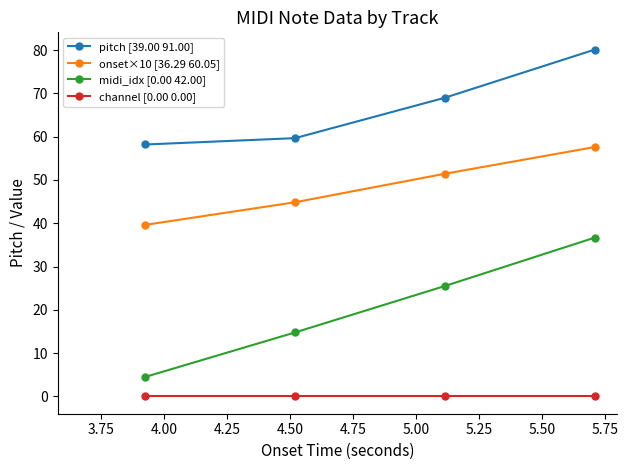

What is the average value of the pitch [39.00 91.00] series?

66.7